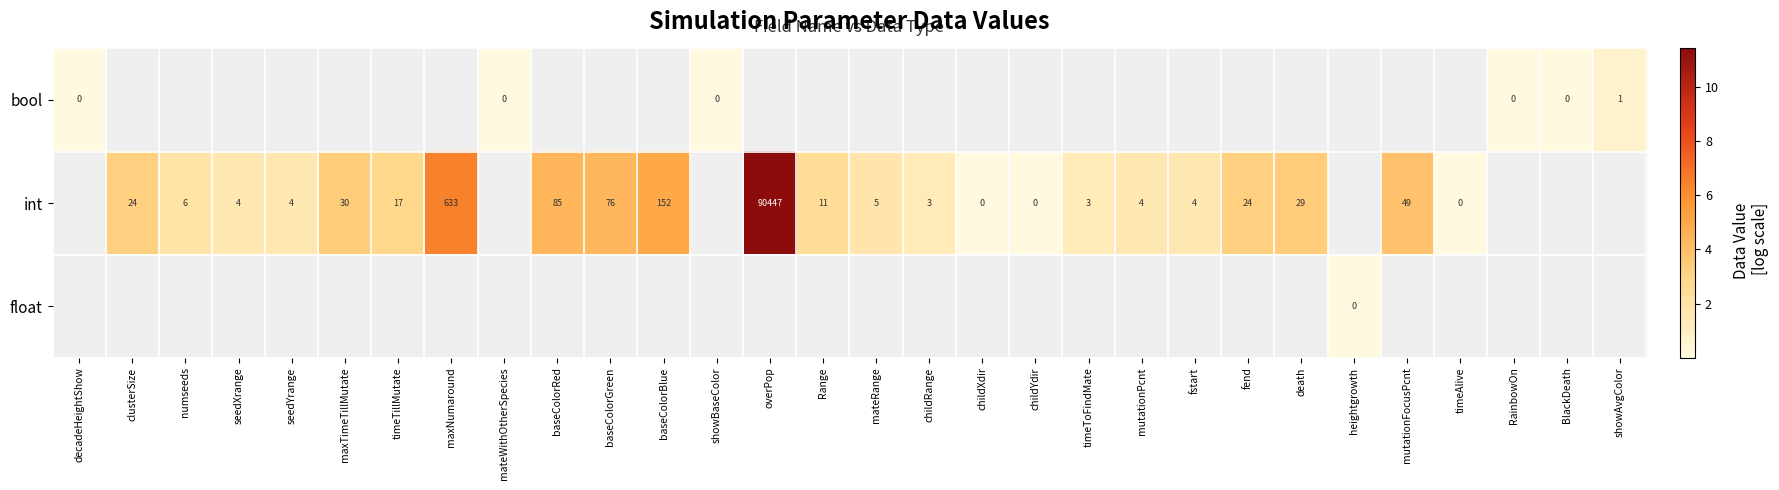

Is the value of float at heightgrowth greater than the value of int at mutationPcnt?

No